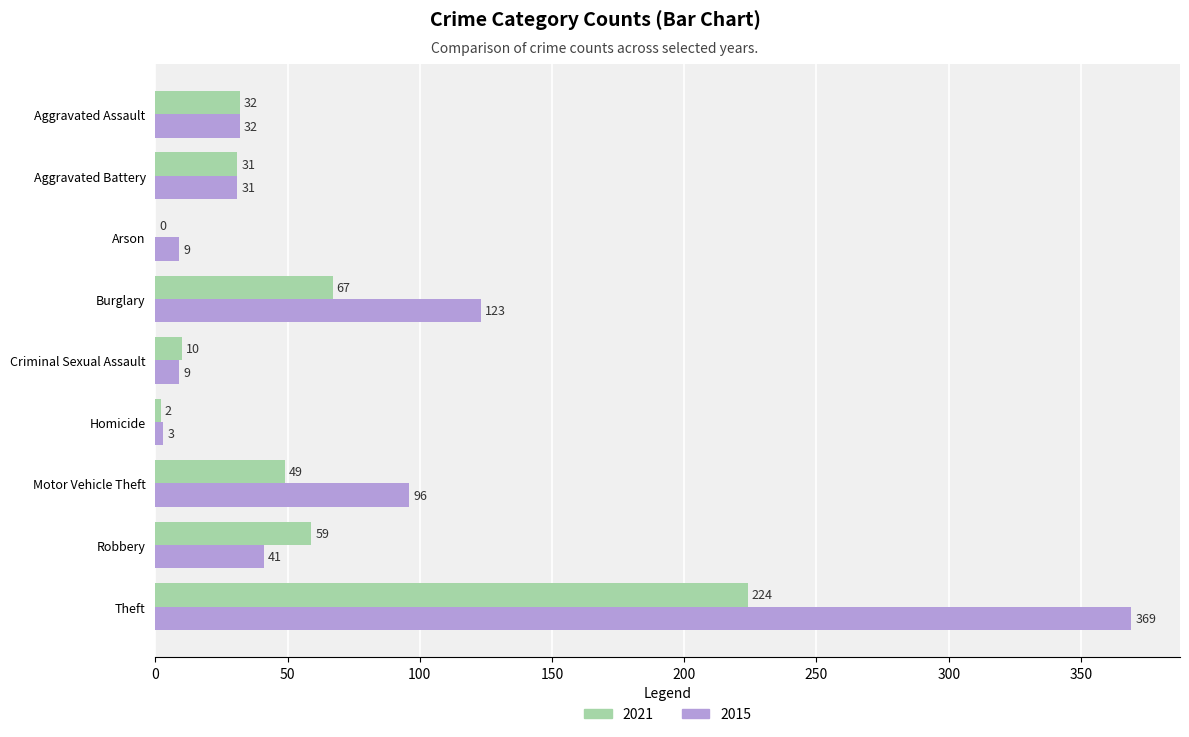

At which category is the sum across all series the highest?

Theft